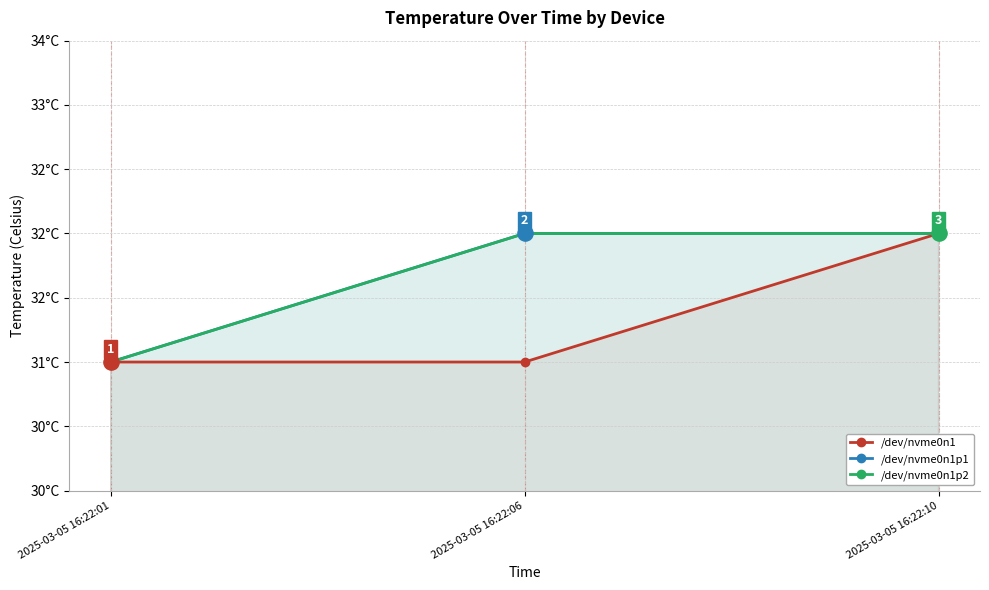

Which series reaches the minimum Y coordinate?

/dev/nvme0n1